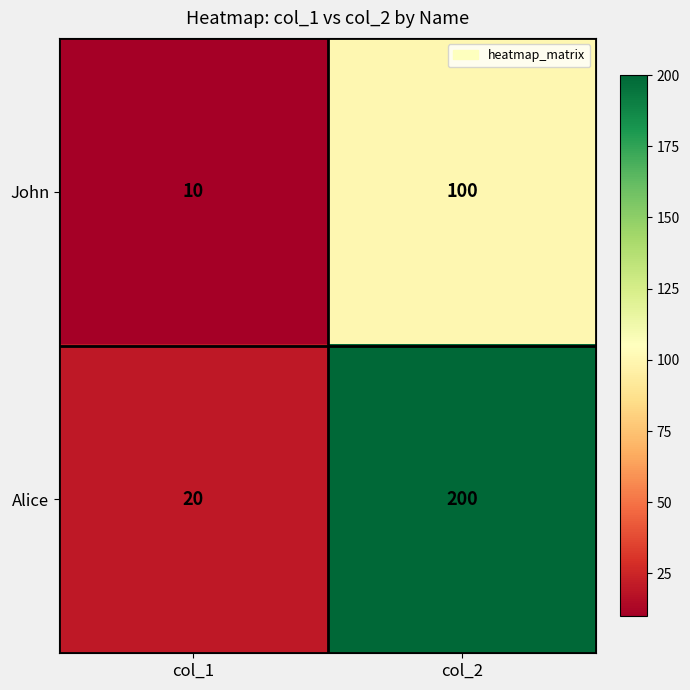

Is the value of John at col_2 greater than the value of Alice at col_1?

Yes